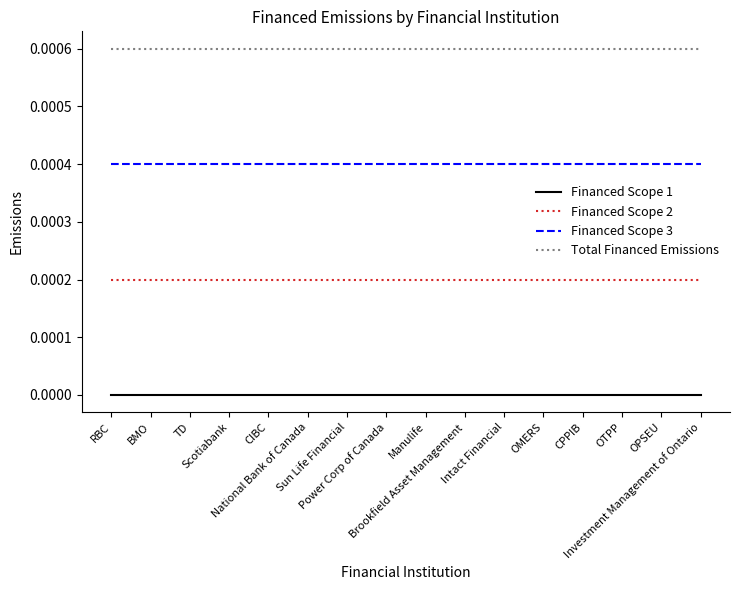

Rank the series by their average value, from lowest to highest.

Financed Scope 1, Financed Scope 2, Financed Scope 3, Total Financed Emissions